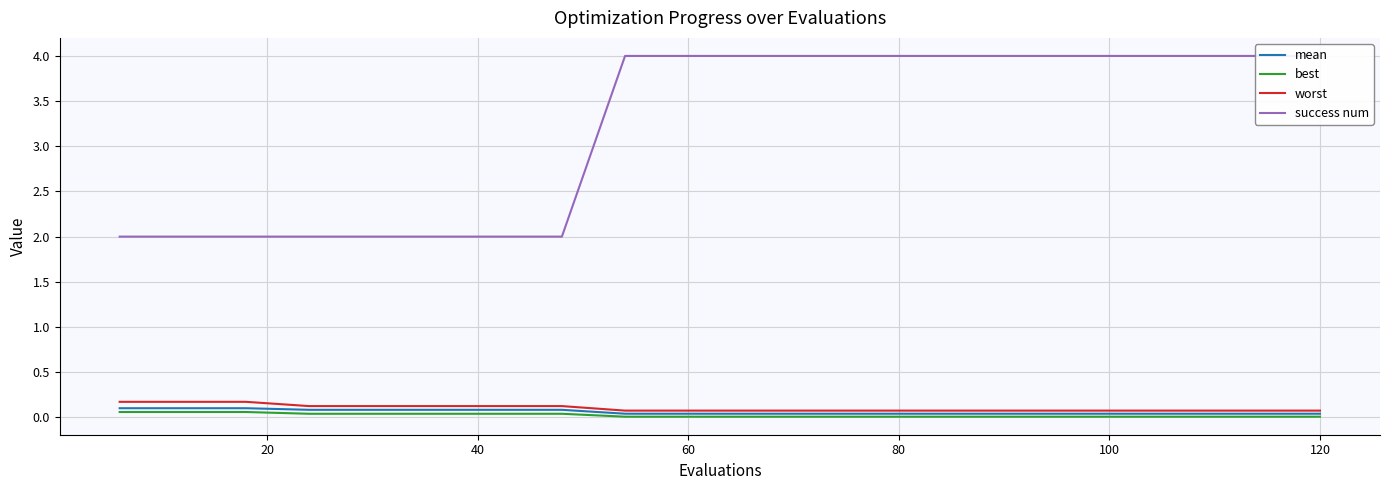

Is it true that best equals 0.0 at 120?

True